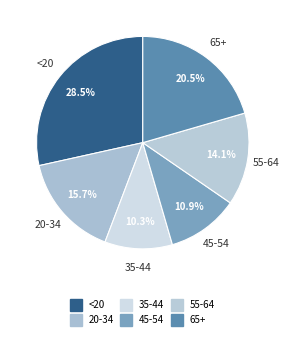

How many segments does this pie chart have?

6